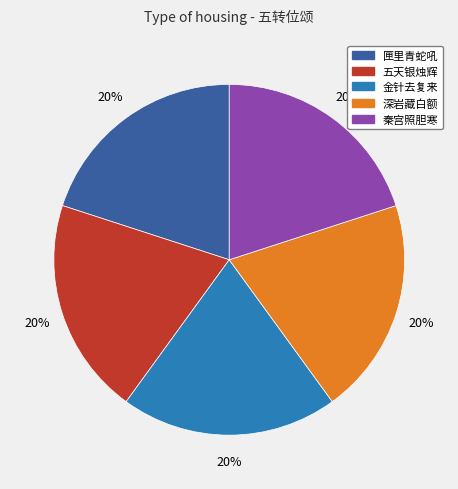

Is there any slice that represents more than half of the pie?

No